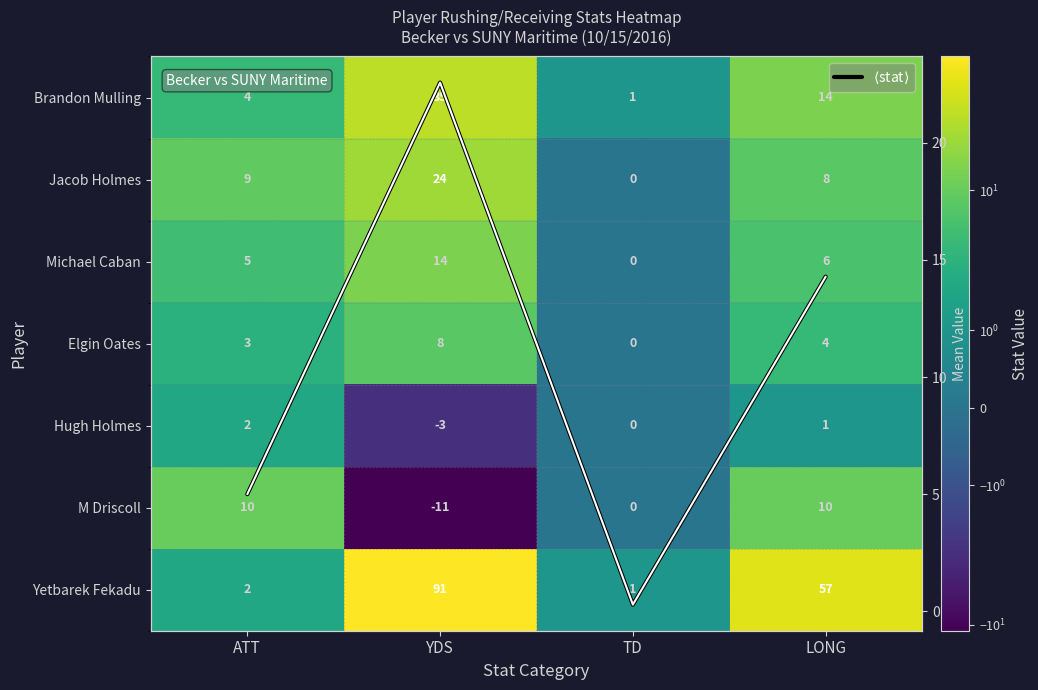

Which category has the highest value in the Elgin Oates series?

YDS